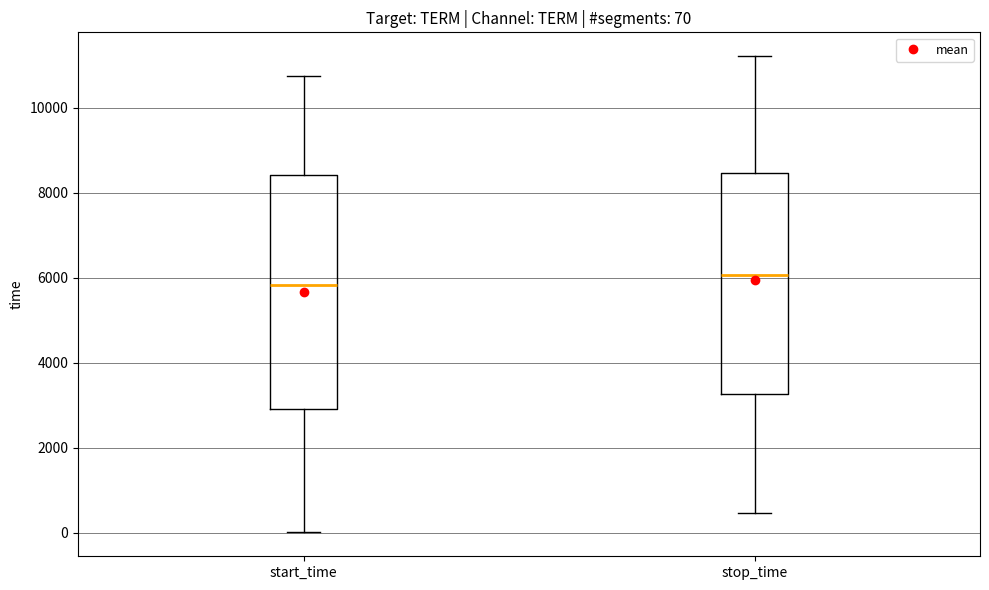

Comparing the boxes themselves (not the whiskers), which one is the tallest?

start_time